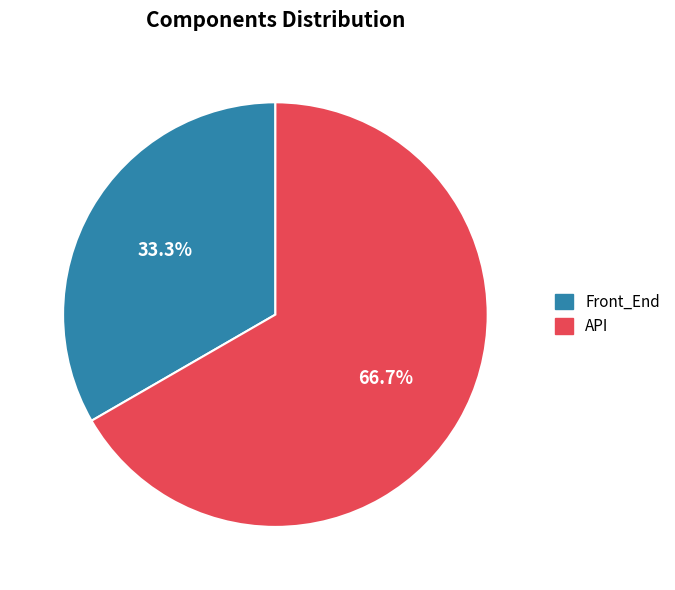

What is the largest slice in the pie chart?

API